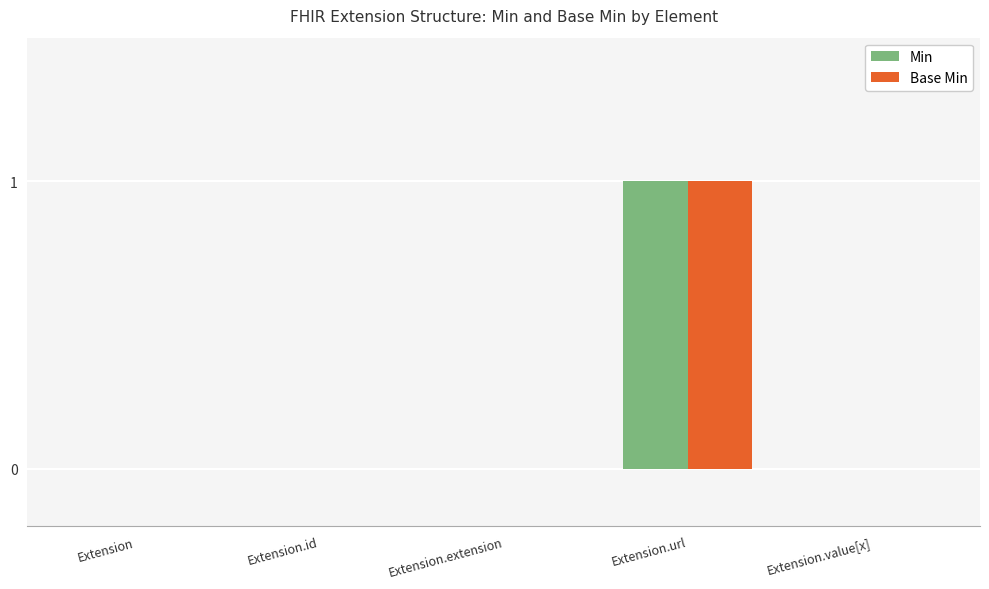

True or false: Base Min has a value of 0 at Extension.value[x].

True